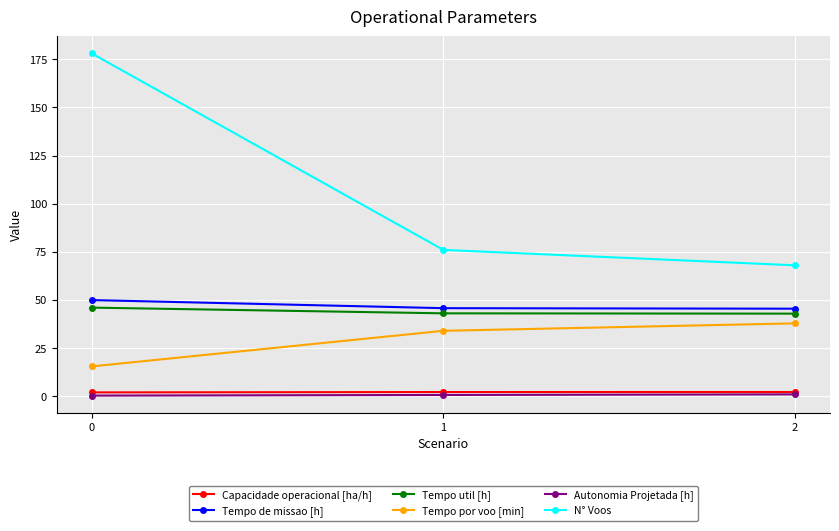

Between 0 and 1, which series saw the biggest shift?

N° Voos